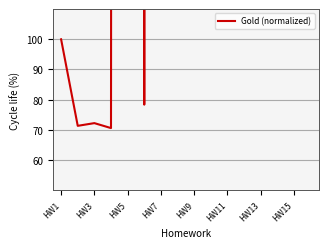

What is the value of the 2nd point from the left?

71.3